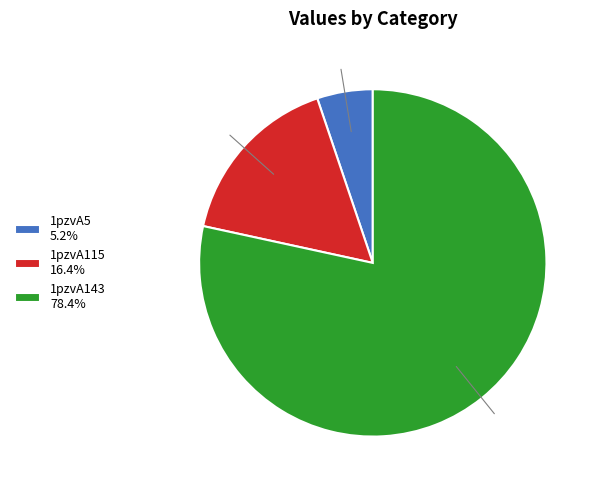

What percentage is NOT represented by 1pzvA115?

83.6%